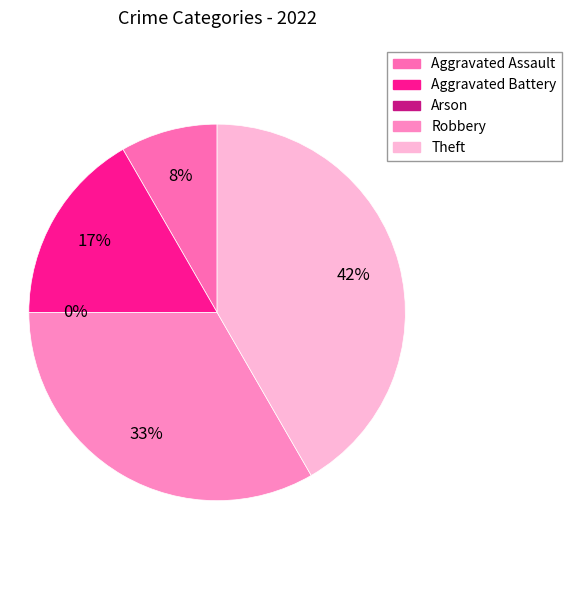

True or false: Arson accounts for 0% of the total.

True